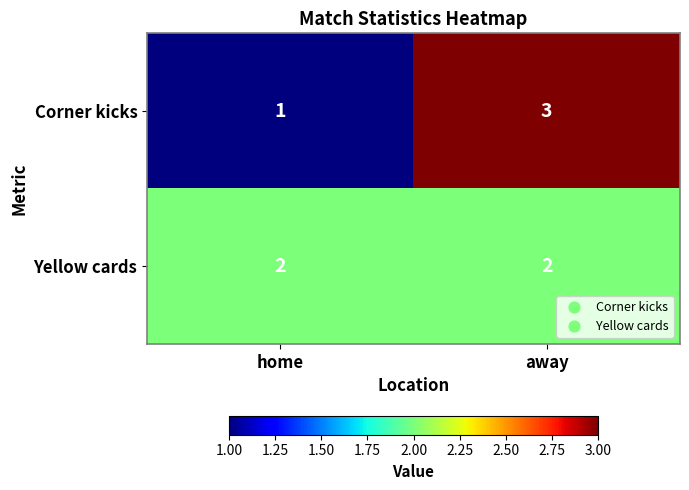

Is the value of Yellow cards at away greater than the value of Corner kicks at home?

Yes